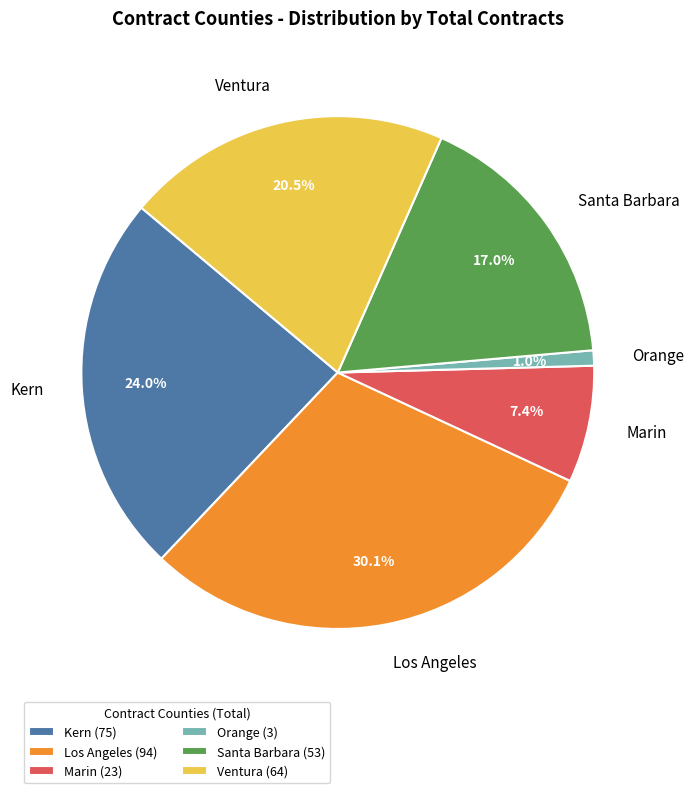

Does Marin account for over 50% of the chart?

No